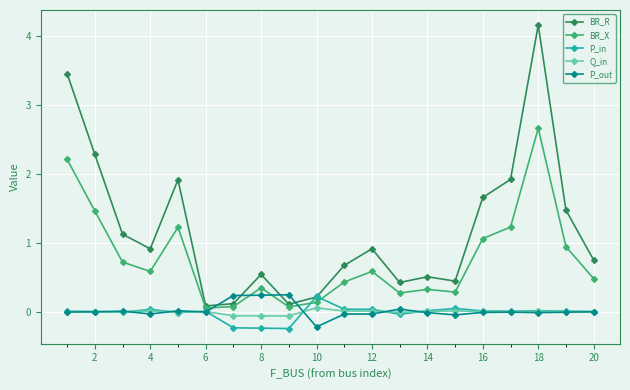

In P_in, how many points are lower than both neighbors (excluding endpoints)?

5